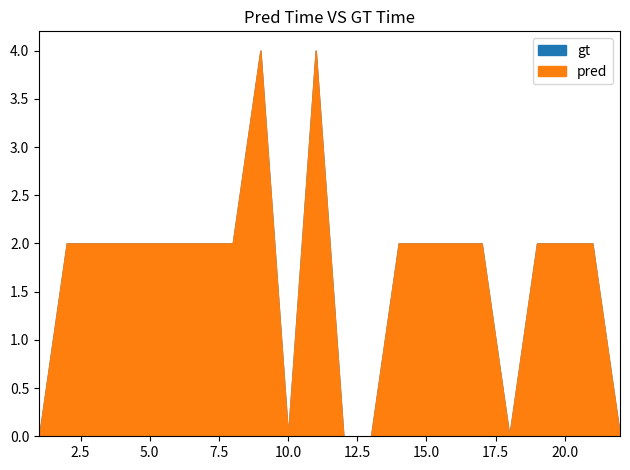

At which label is pred closest to 2?

2